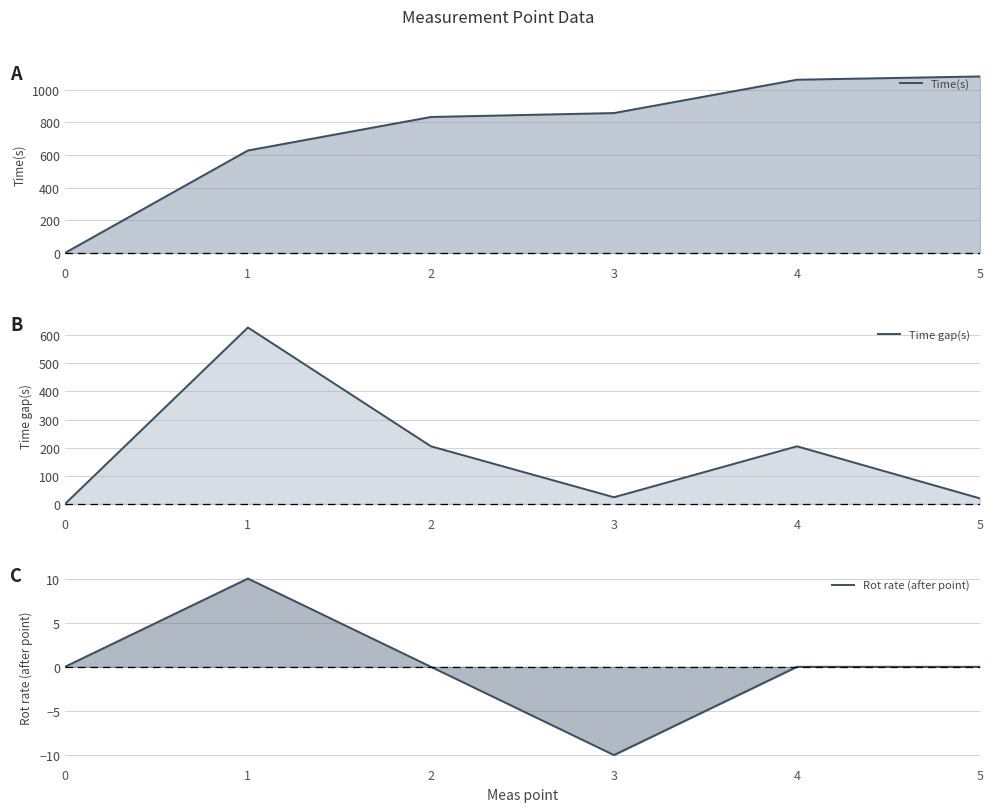

Reading left to right, list all the values displayed in this chart.

Time(s): 0=0	1=627	2=832	3=856	4=1060	5=1080
Time gap(s): 0=0	1=627	2=205	3=24	4=205	5=20
Rot rate (after point): 0=0	1=10	2=0	3=-10	4=0	5=0